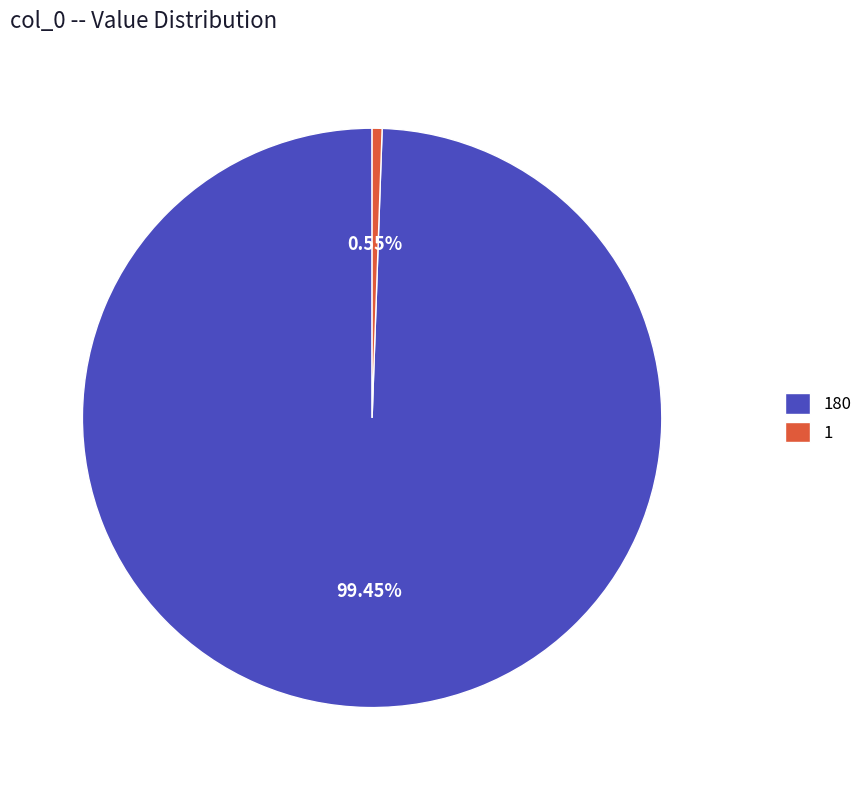

Which slice is the largest?

180